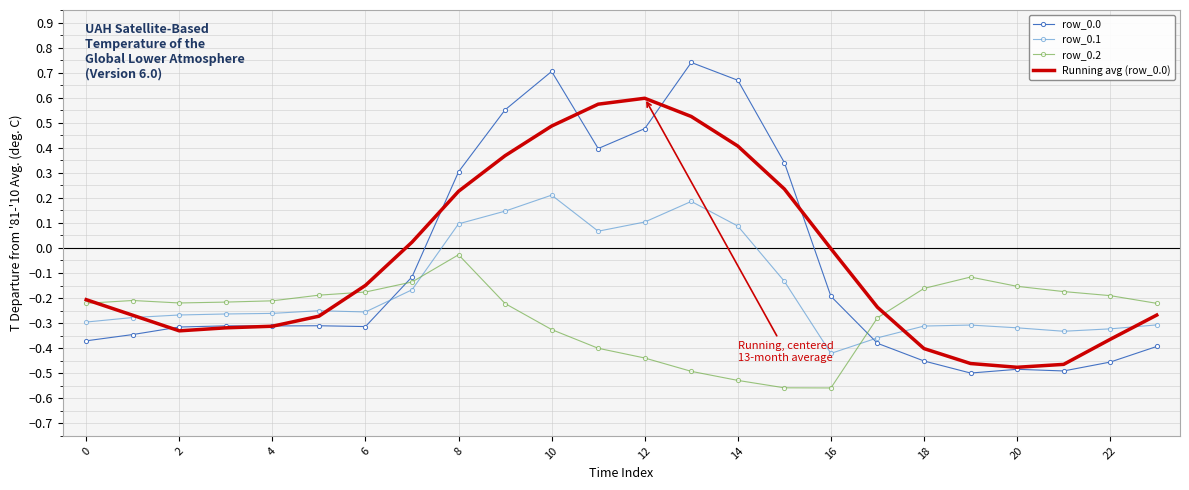

After their last crossing, which series has the higher values: row_0.0 or row_0.2?

row_0.2